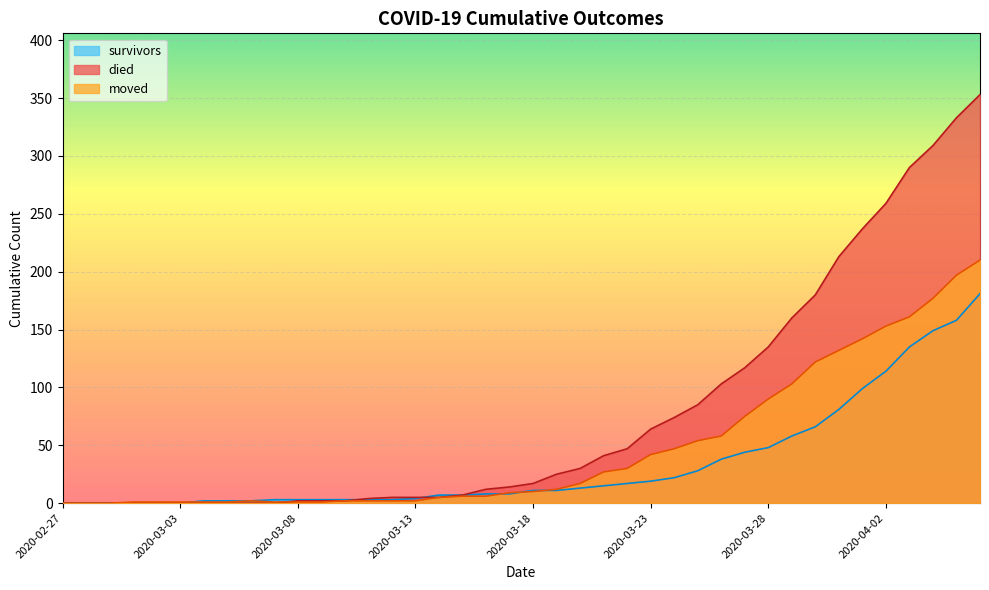

List the series in order of their peak value, highest first.

died, moved, survivors